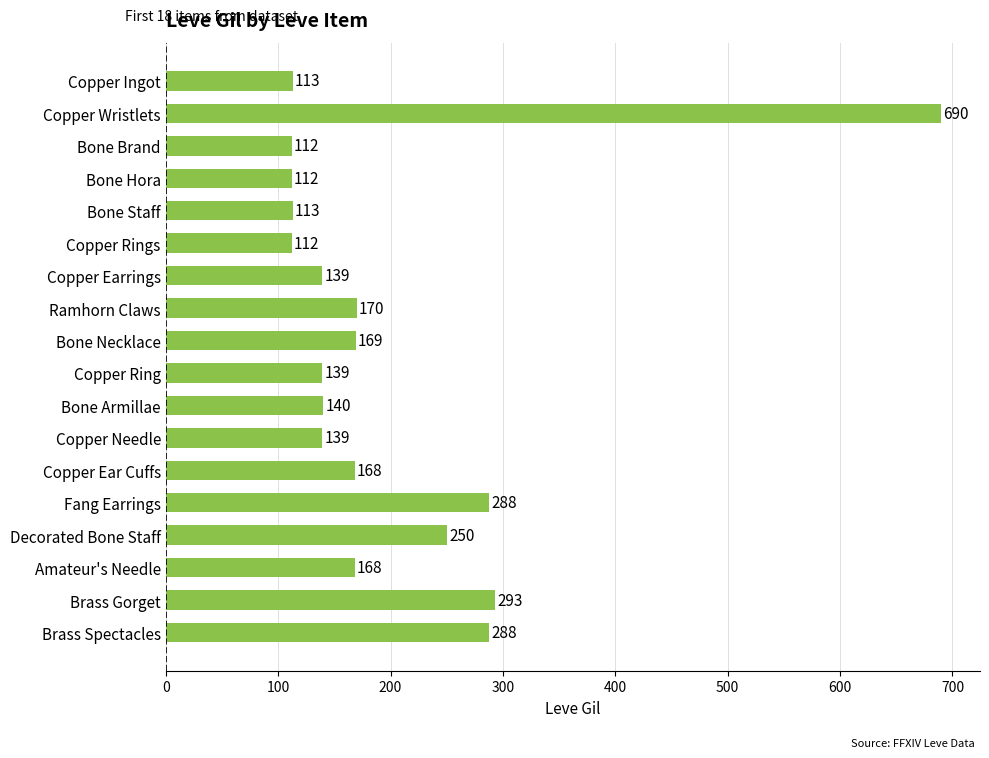

What is the value of the 8th bar from the top?

170